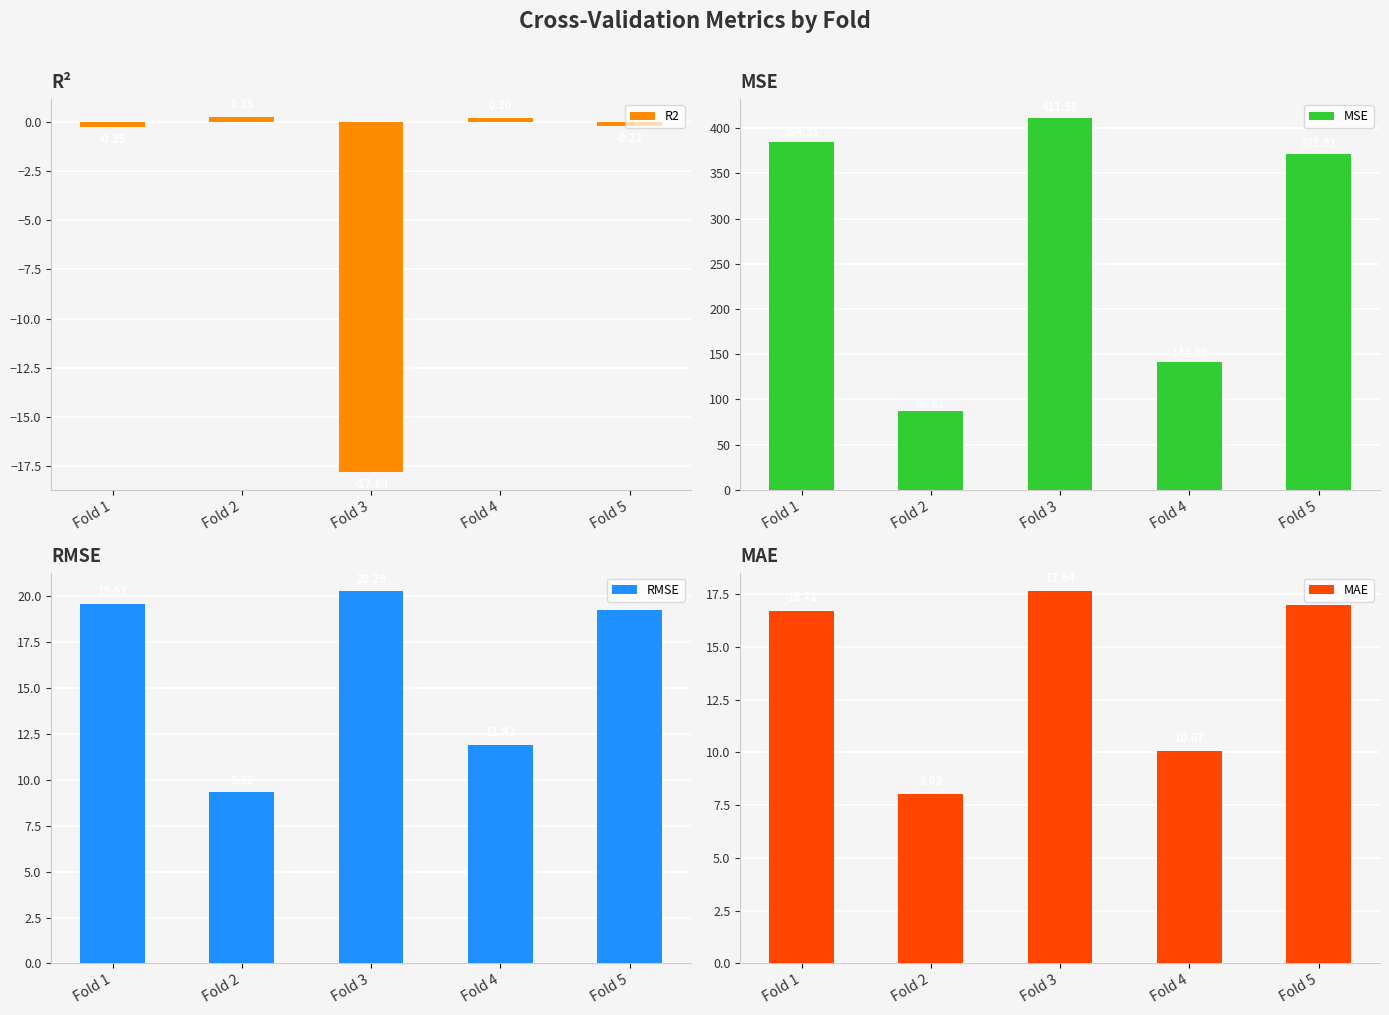

What value does the MAE series have at Fold 2?

8.0